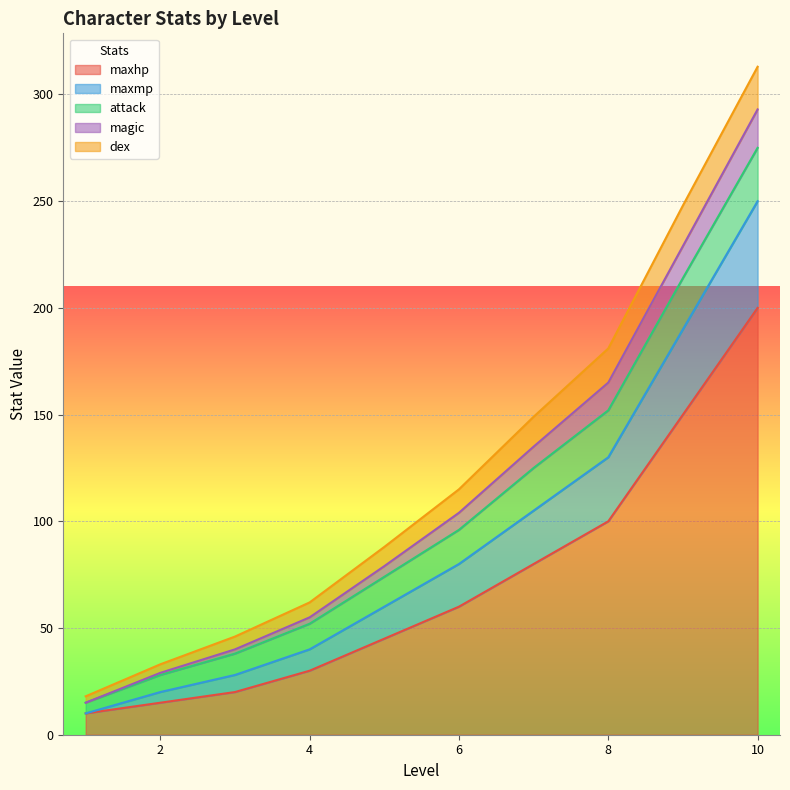

Where is maxhp nearest to the value 105?

8